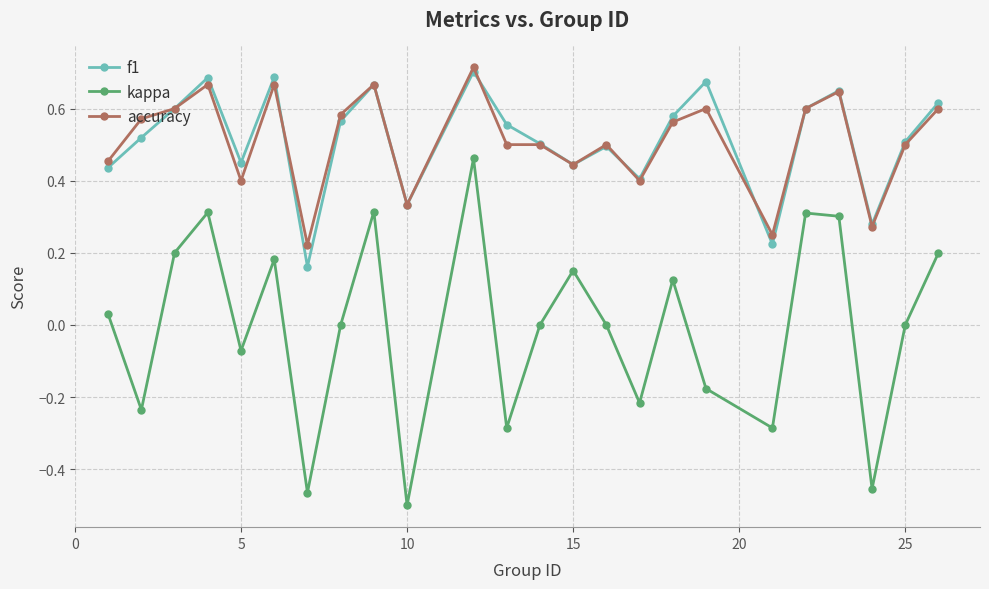

At how many categories does at least one series exceed 0?

24